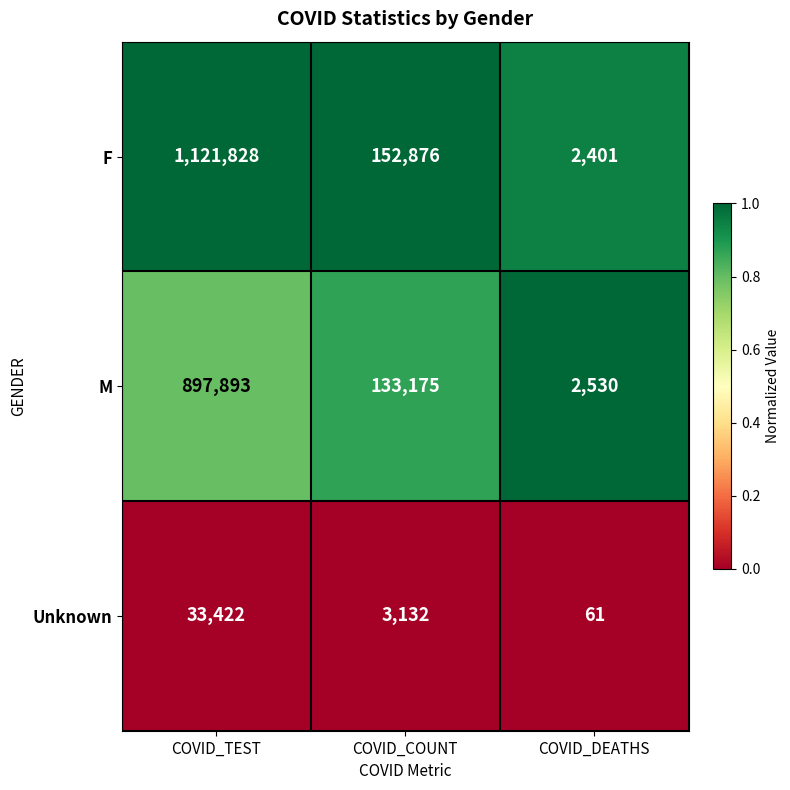

What is the spread (max minus min) of values at COVID_DEATHS?

2469